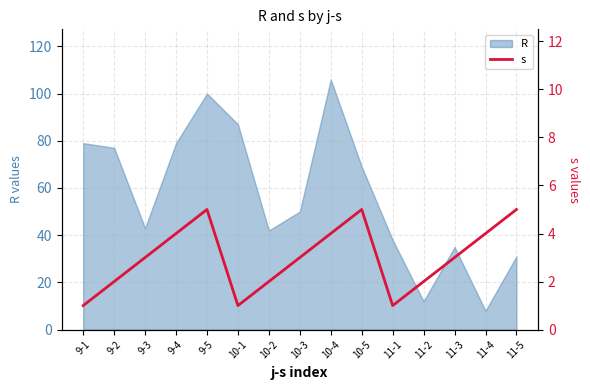

The value at 10-2 is 1. True or false?

False